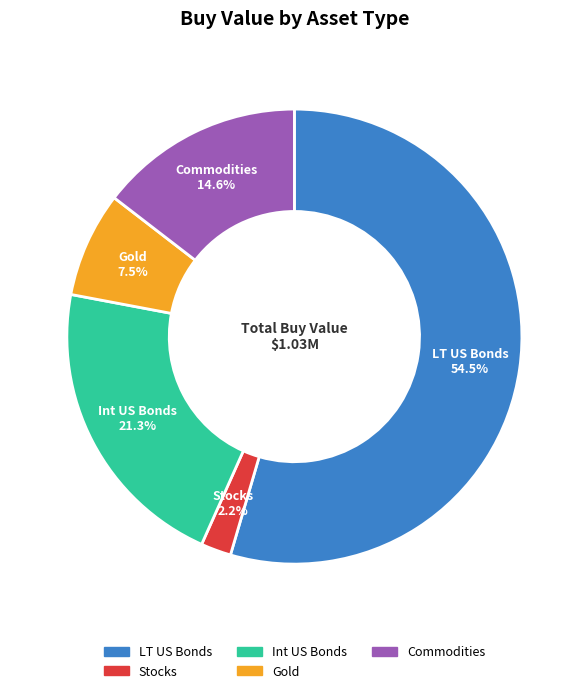

Is there a majority slice in this chart?

Yes